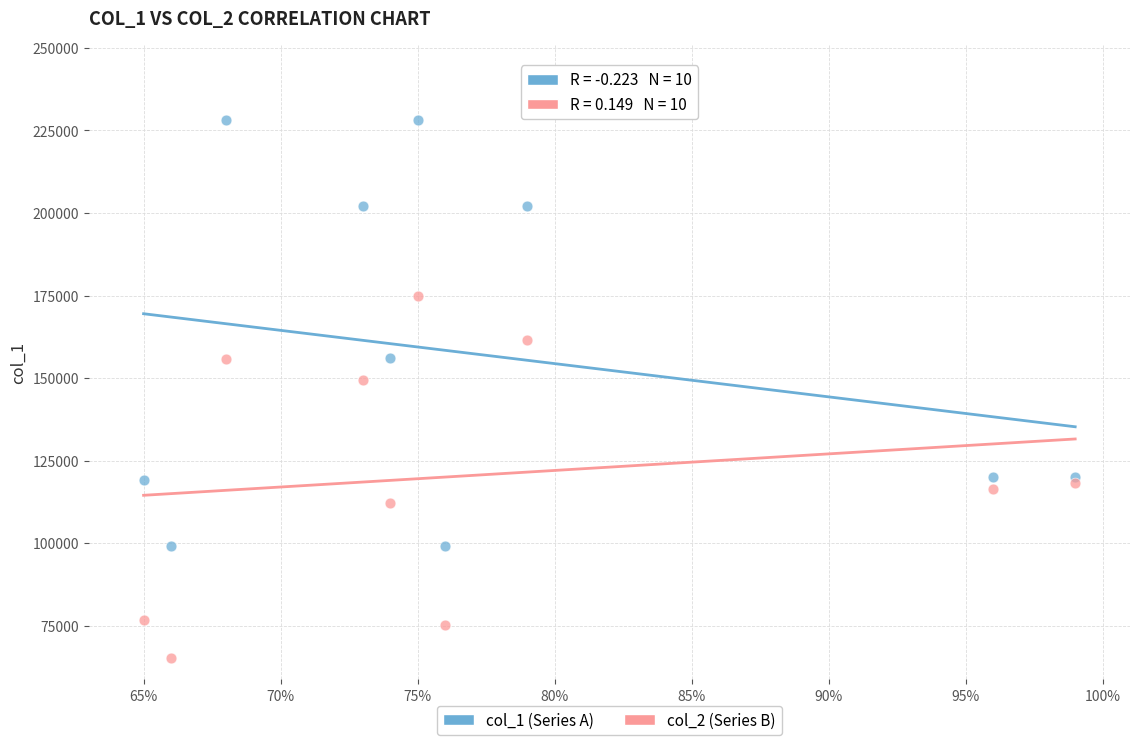

Which series contains the highest Y value?

col_1 (Series A)